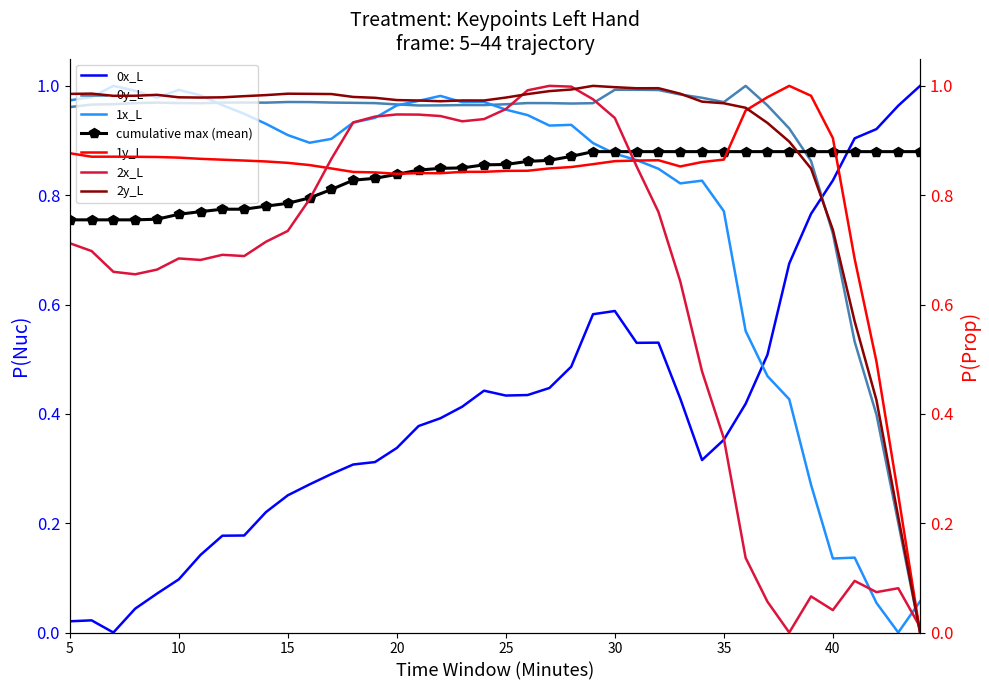

Which series has the largest total across all categories?

2y_L